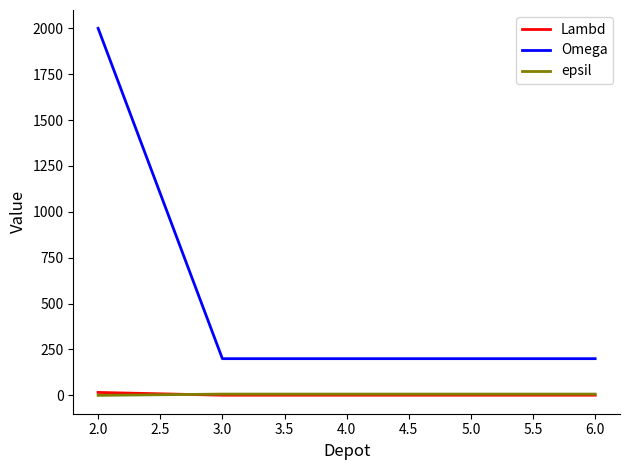

What is the difference between the highest and lowest values at 2.0?

2000